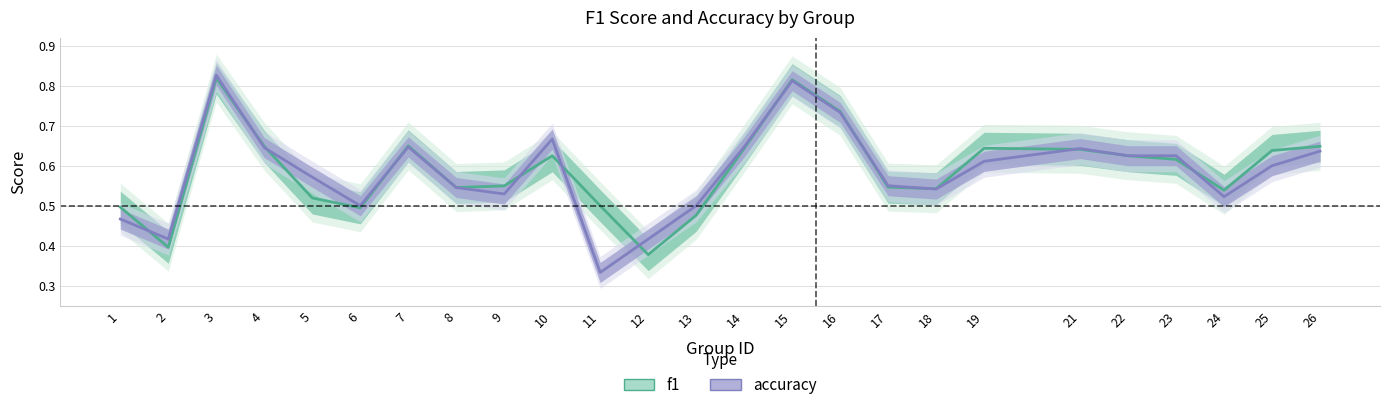

Does the chart display data point markers on the line(s)?

No